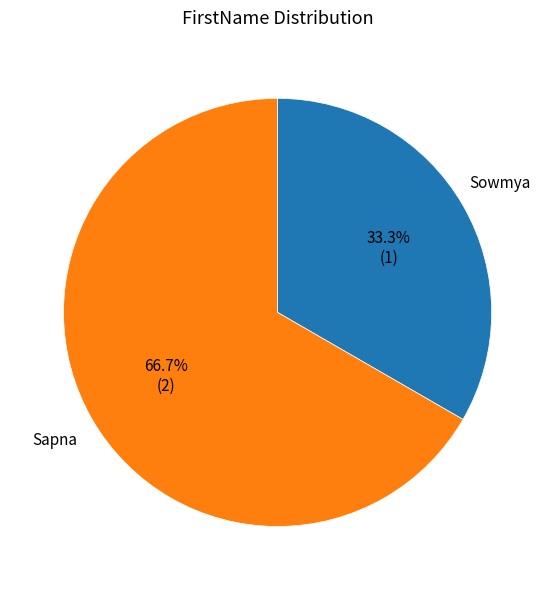

Which category has the smallest portion of the pie?

Sowmya